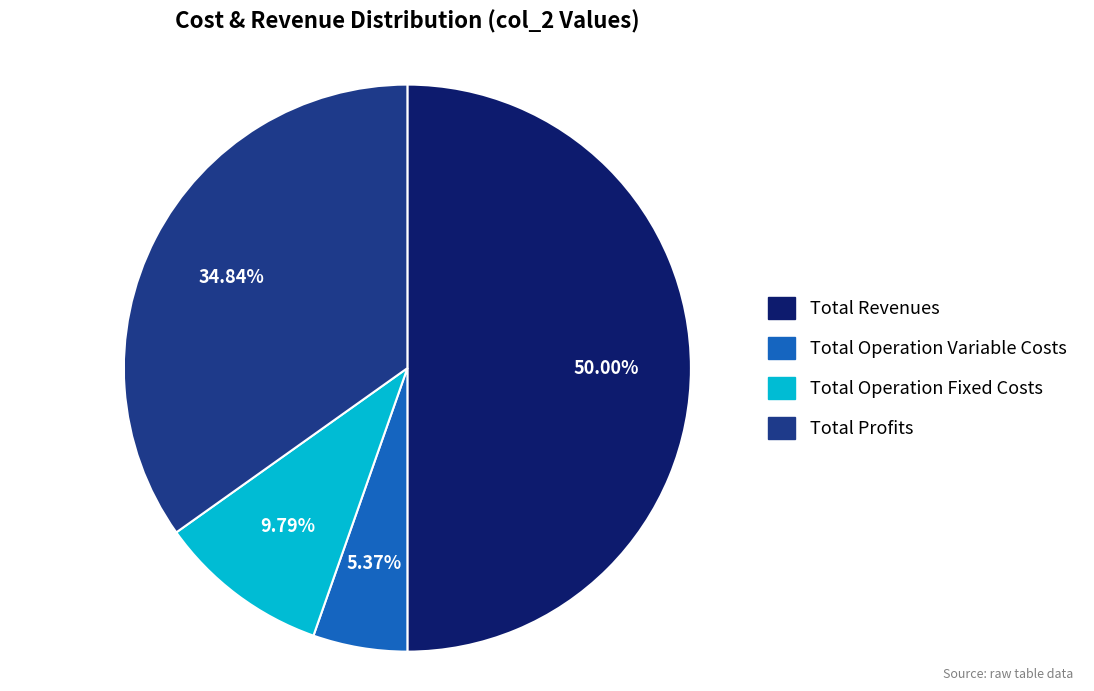

Does Total Operation Variable Costs represent more than half of the total?

No